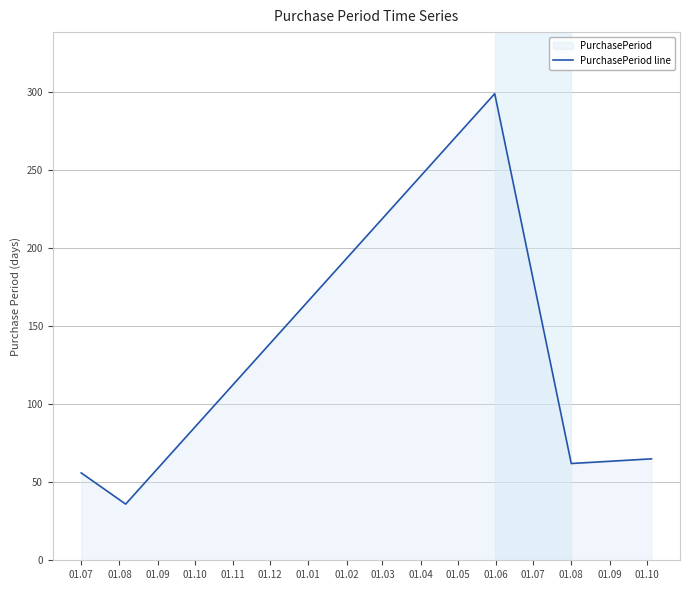

What is the minimum value shown in the chart?

36